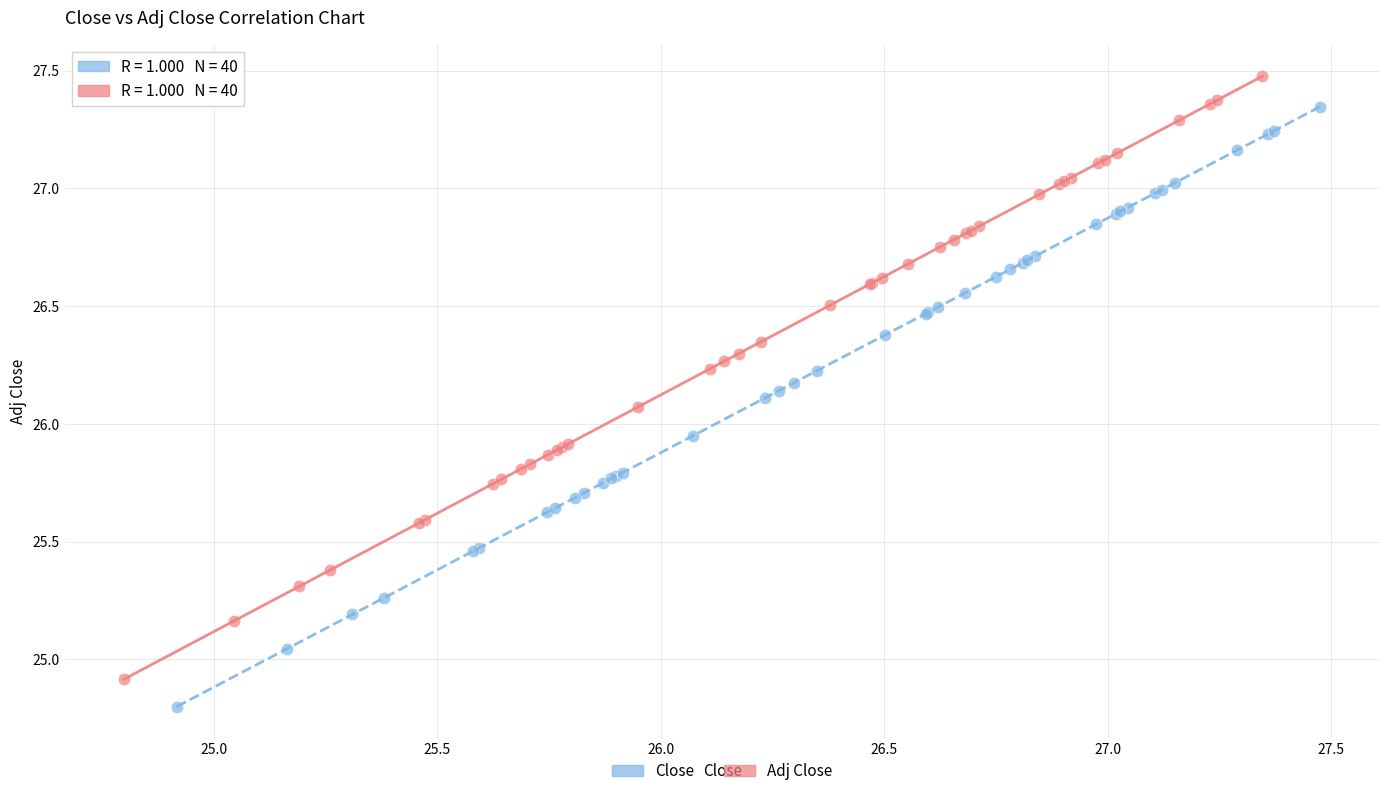

Which series has the largest Y range (max minus min)?

Adj Close